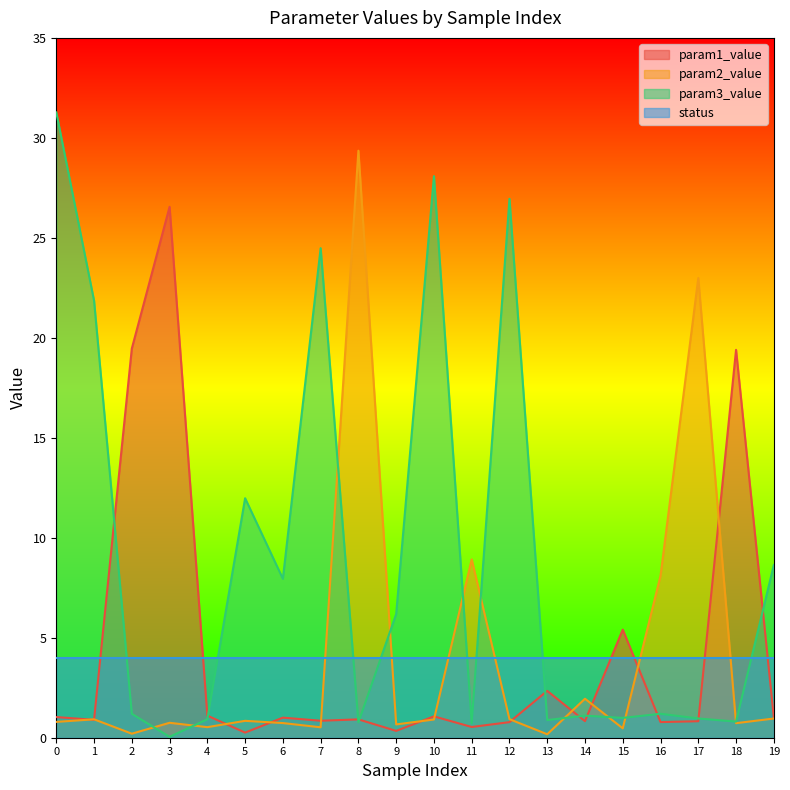

Between 15 and 19, which is larger?

15